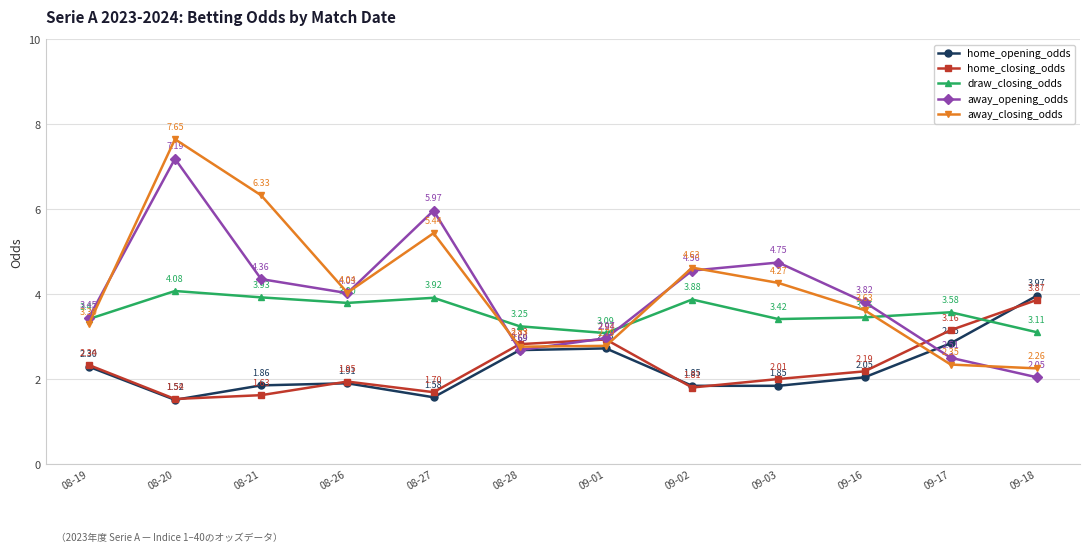

Which series has the widest spread of values?

away_closing_odds